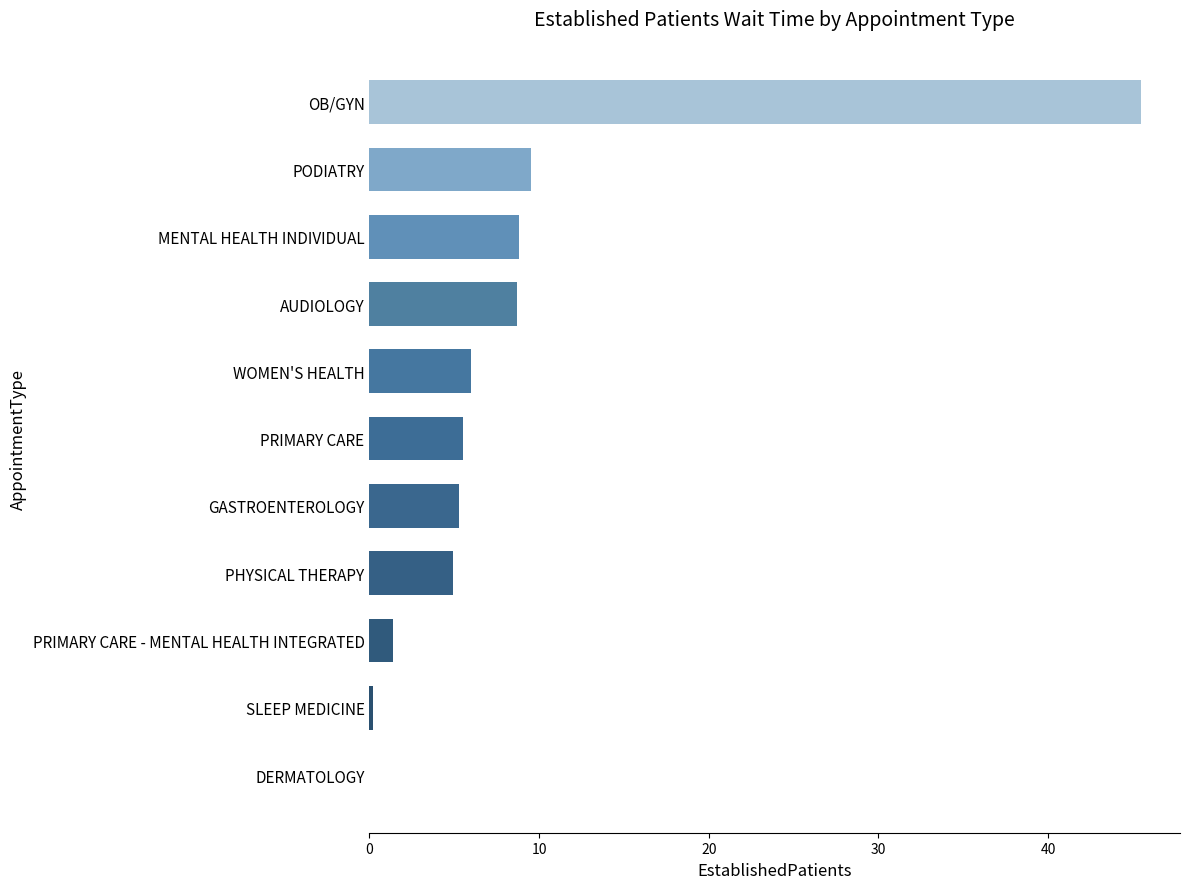

Approximately how many times larger is the value at WOMEN'S HEALTH compared to GASTROENTEROLOGY?

1.1